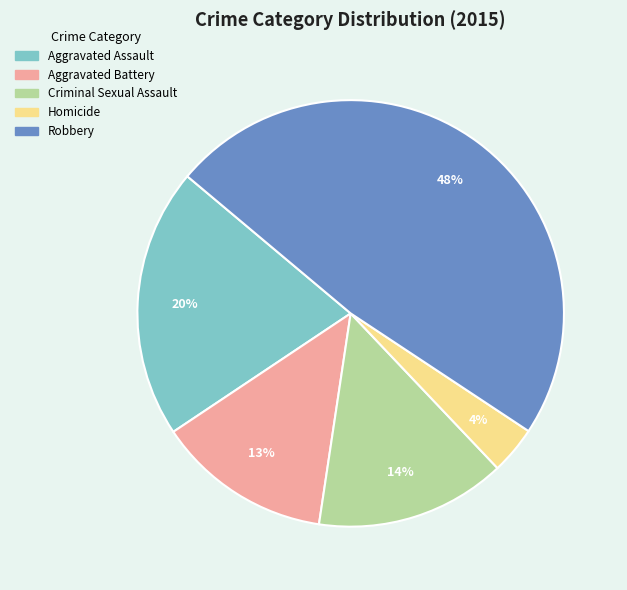

Is the sum of Robbery and Aggravated Battery greater than half?

Yes